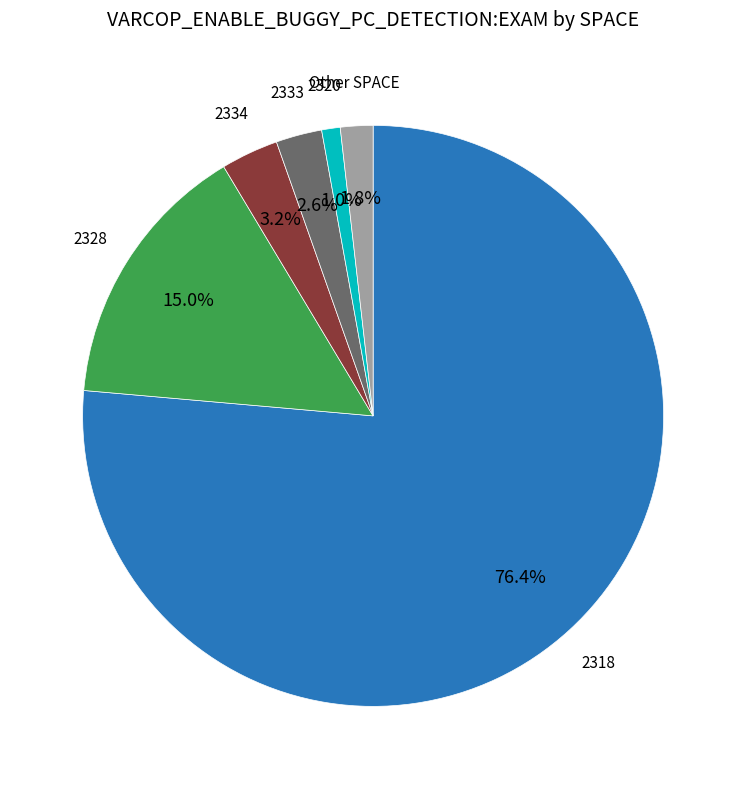

Is there any slice that represents more than half of the pie?

Yes